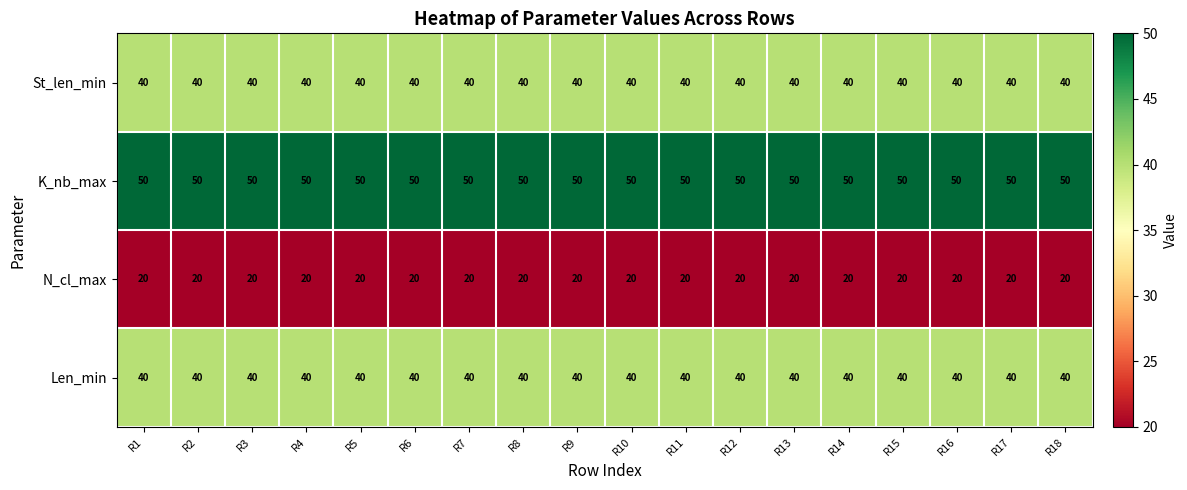

The N_cl_max series shows 33 at R6. True or false?

False